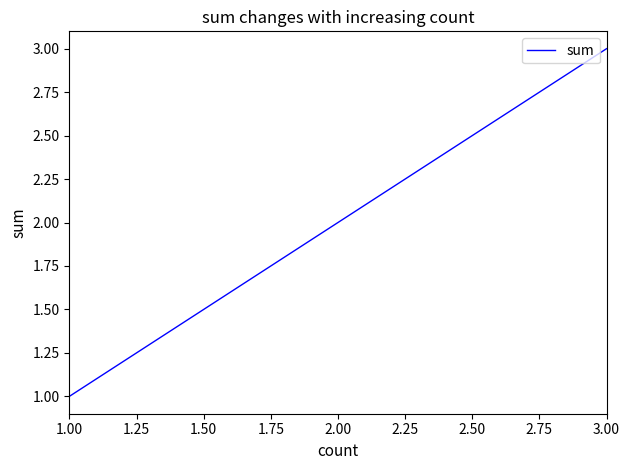

Approximately how many times larger is the value at 3.00 compared to 2.00?

1.5